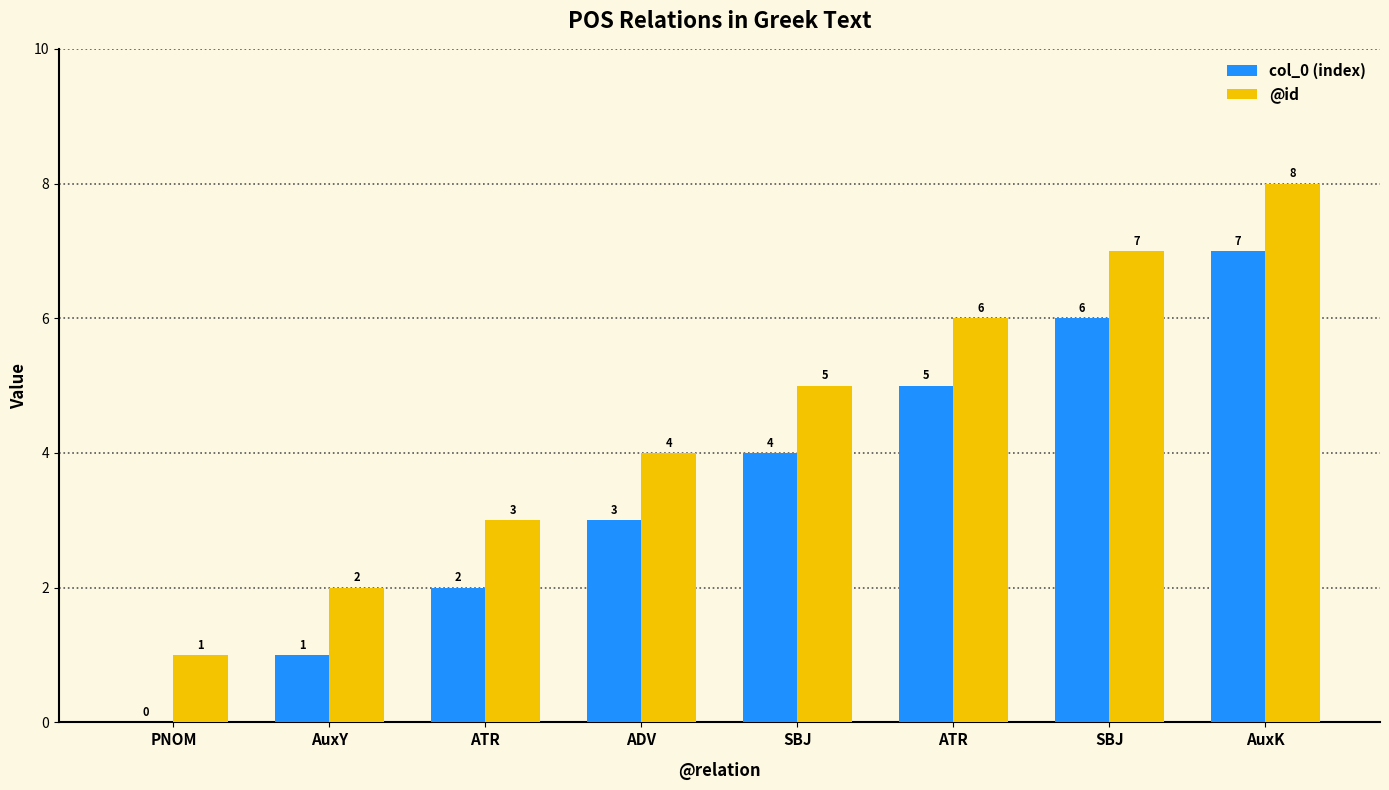

How many groups of bars are there?

8